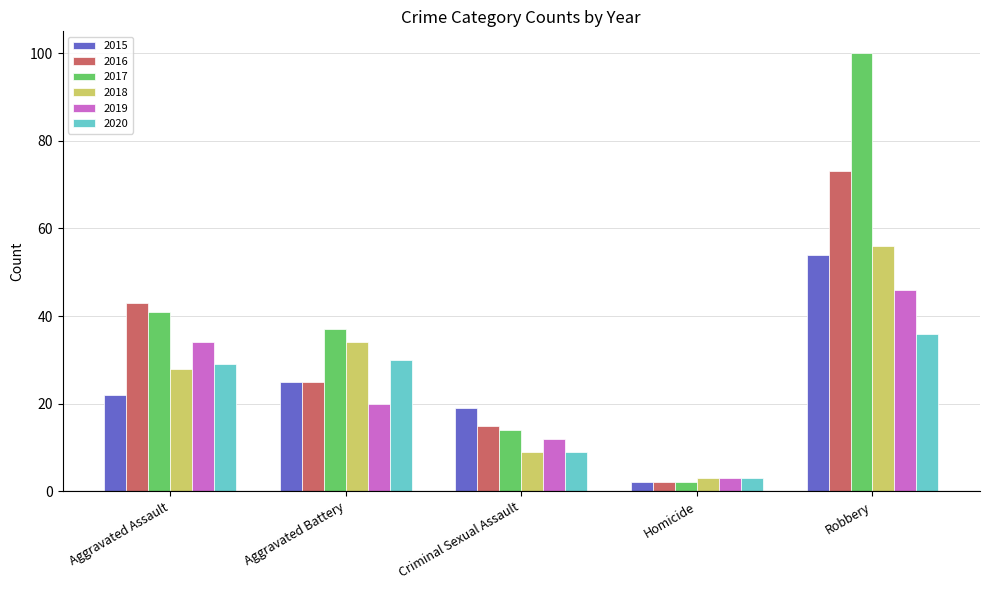

Are the bars grouped side by side (vs. stacked)?

Yes